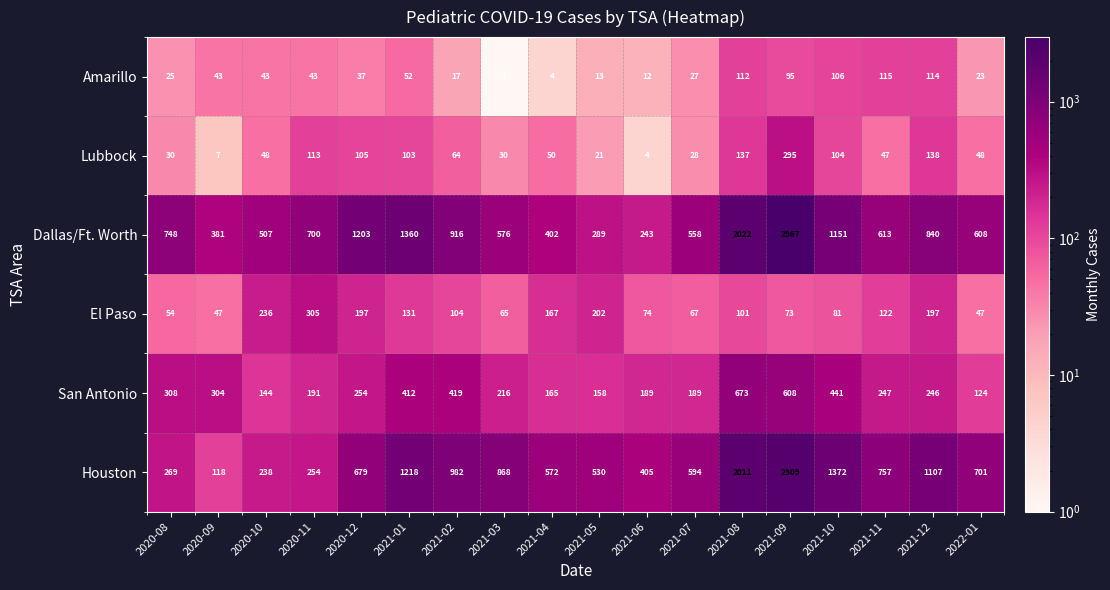

Is it true that Lubbock equals 48 at 2020-08?

False